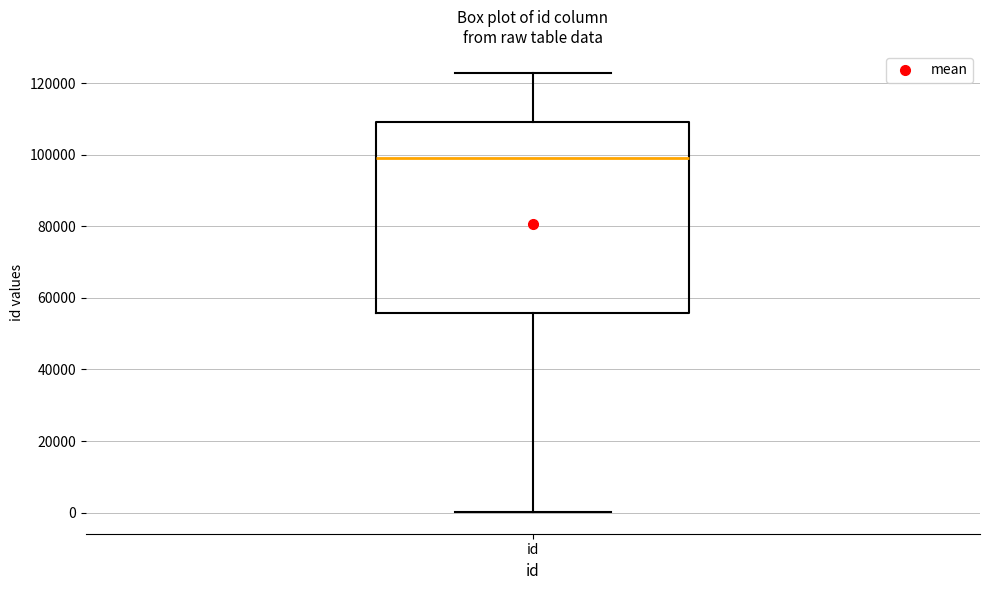

Read this box plot against the y-axis: the position of the median line, the range covered by the box, and the ends of both whiskers. The values are not printed on the chart, so give them approximately, as read against the axis.

median 98000, box 56000 to 110000, whiskers 0 to 122000